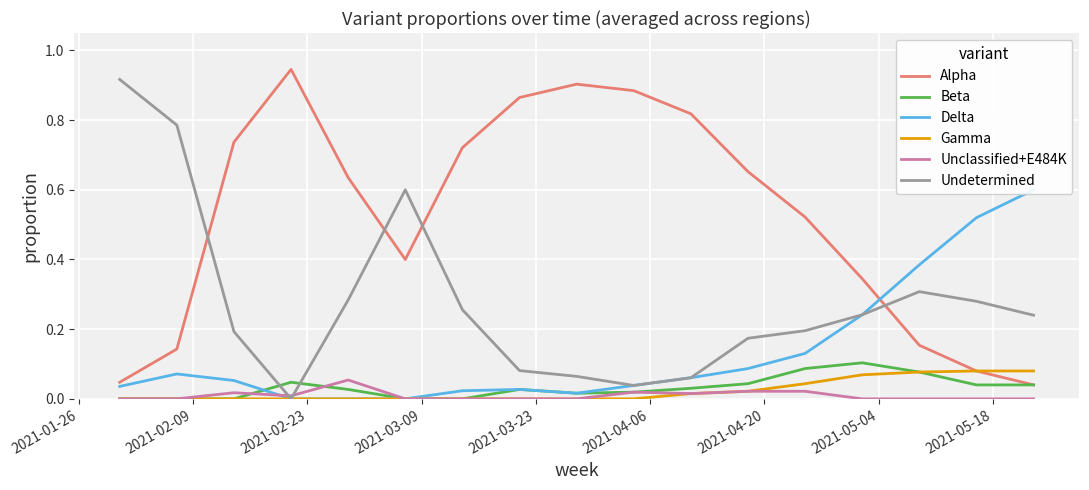

How many series are shown in this chart?

6